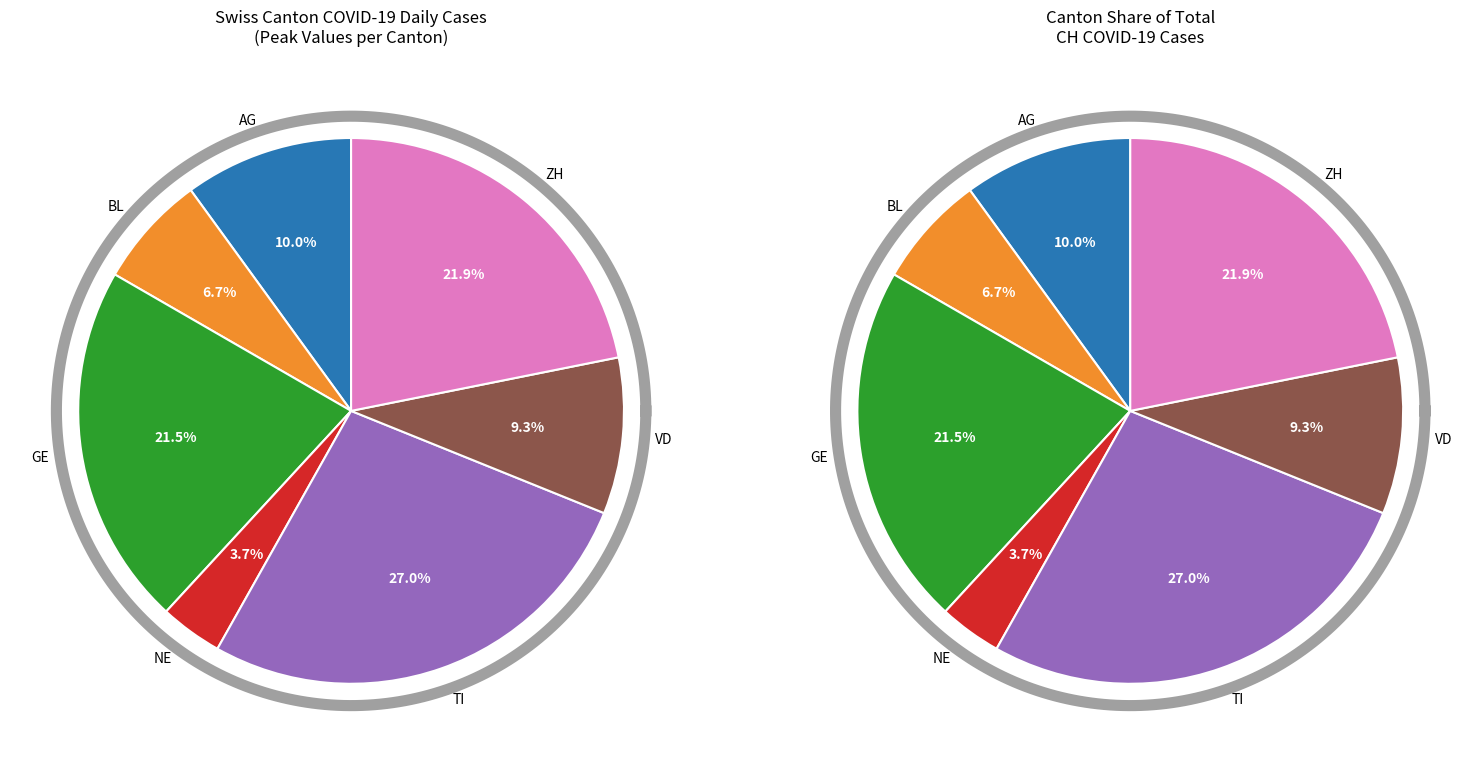

To the nearest percent, what is the difference between the VD and AG slice percentages?

1%